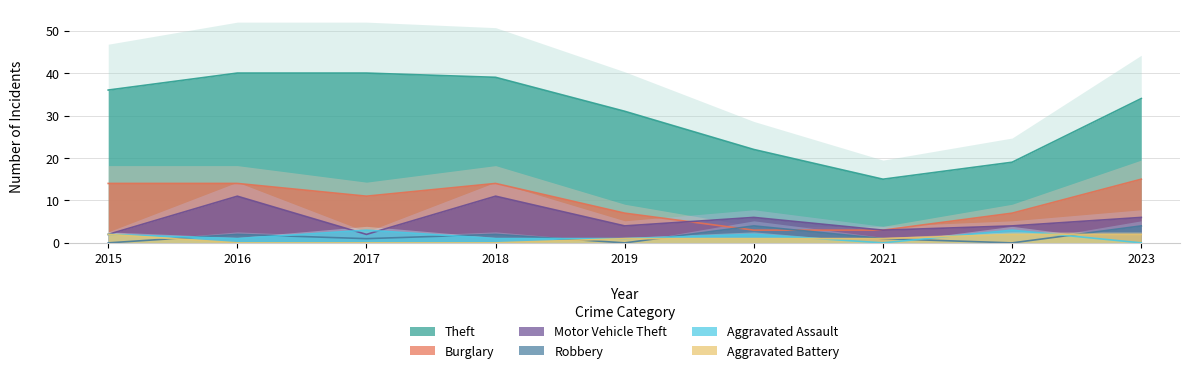

Count the number of categories in the chart.

9